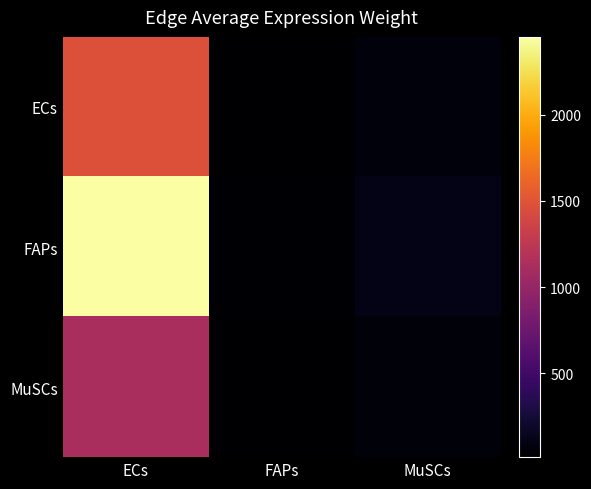

At which category does the chart reach its peak across all series?

ECs